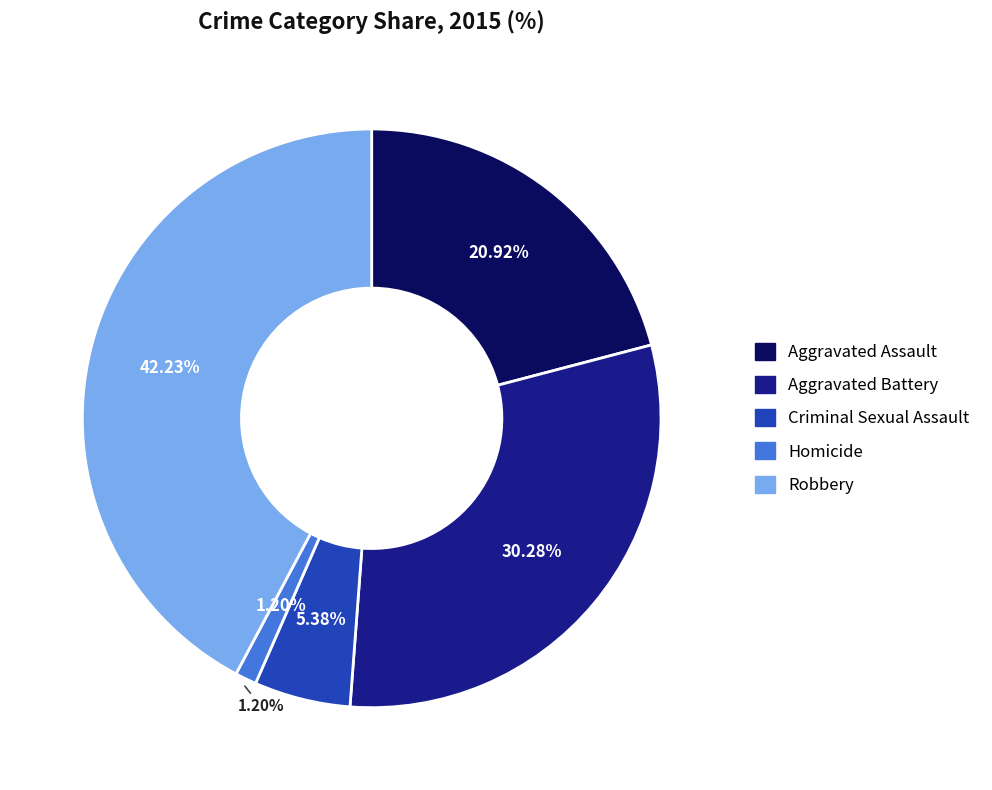

To the nearest percent, what is the average slice percentage?

20%